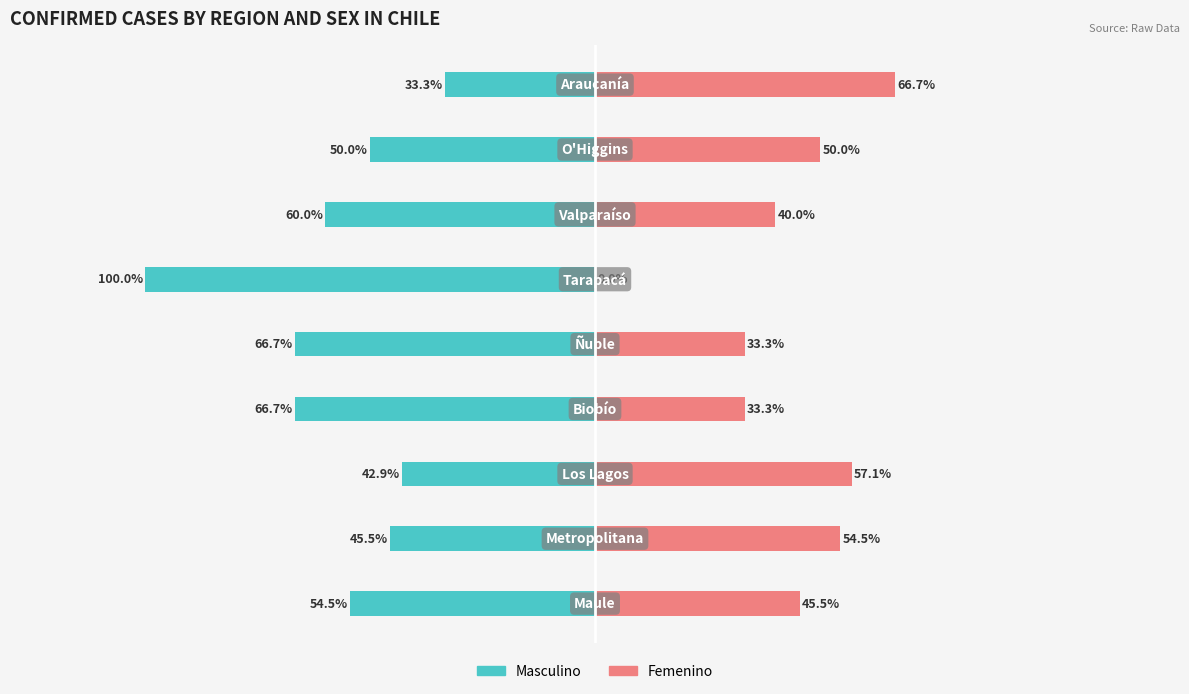

Reading right to left, what are all the values shown in this chart?

Masculino: 8=33.3	7=50.0	6=60.0	5=100.0	4=66.7	3=66.7	2=42.9	1=45.5	0=54.5
Femenino: 8=66.7	7=50.0	6=40.0	5=0.0	4=33.3	3=33.3	2=57.1	1=54.5	0=45.5